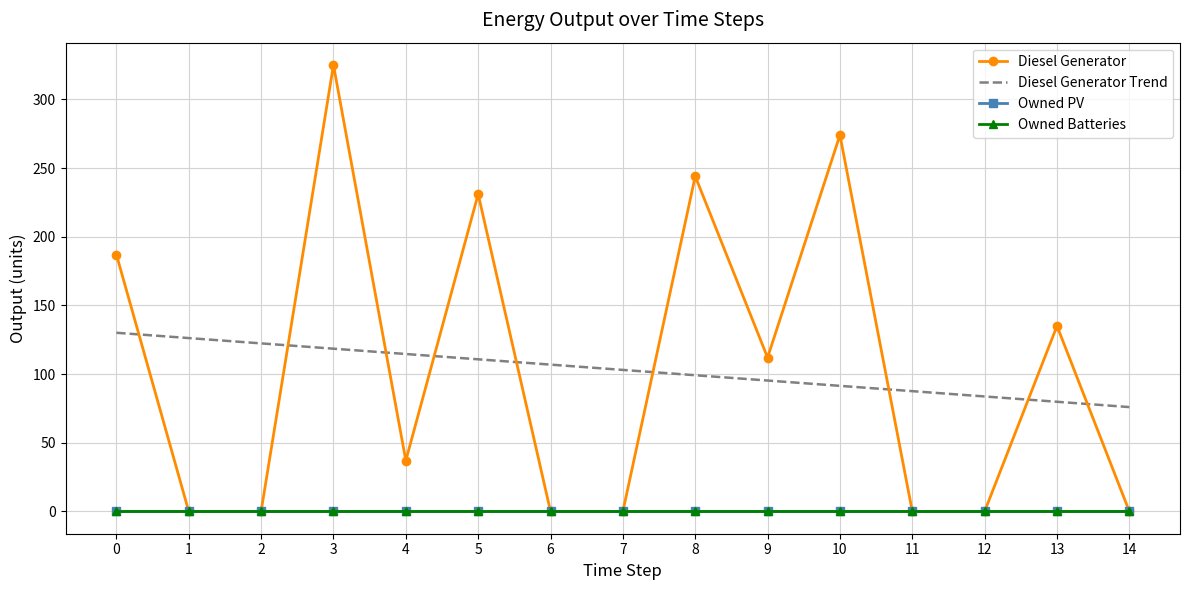

True or false: Diesel Generator Trend has more than 0 points higher than both neighbors.

False